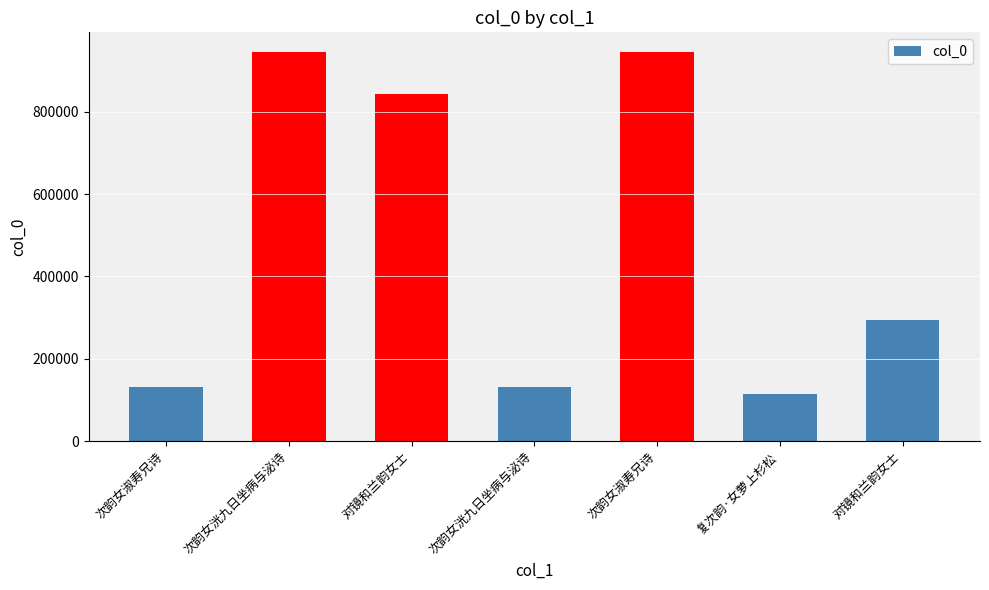

Rank the categories by value from highest to lowest.

次韵女淑寿兄诗, 次韵女洸九日坐病与泌诗, 对镜和兰韵女士, 对镜和兰韵女士, 次韵女洸九日坐病与泌诗, 次韵女淑寿兄诗, 复次韵·女萝上杉松